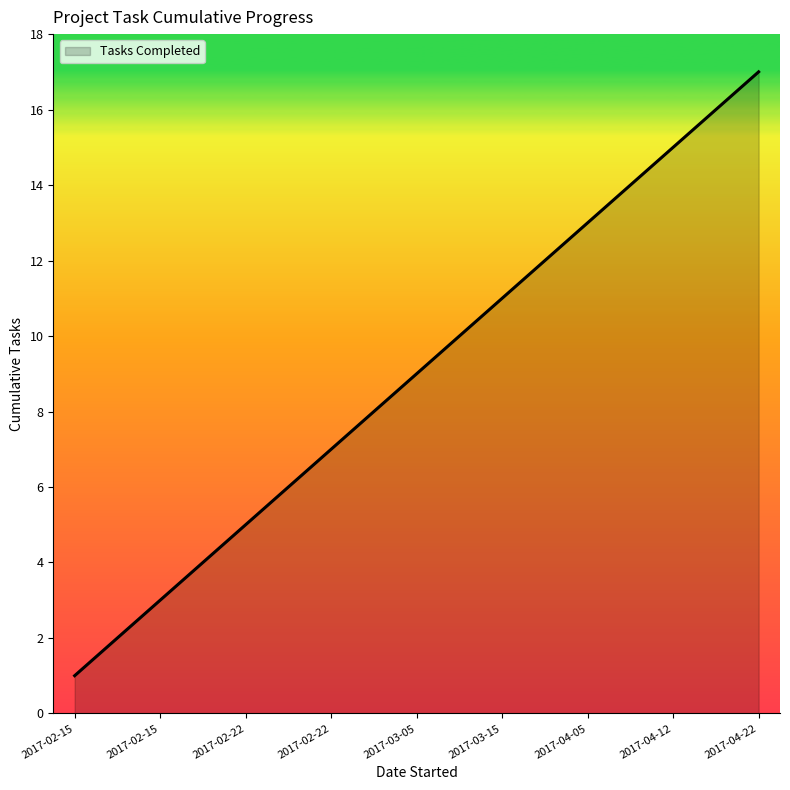

What is the smallest value displayed?

1